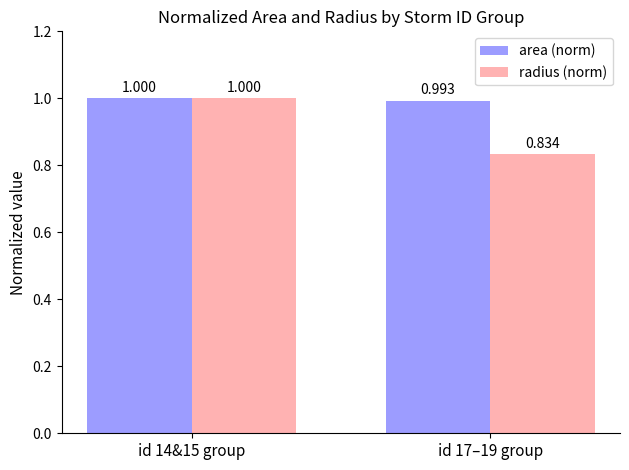

What is the sum of the area (norm) values at id 17–19 group and id 14&15 group?

2.0